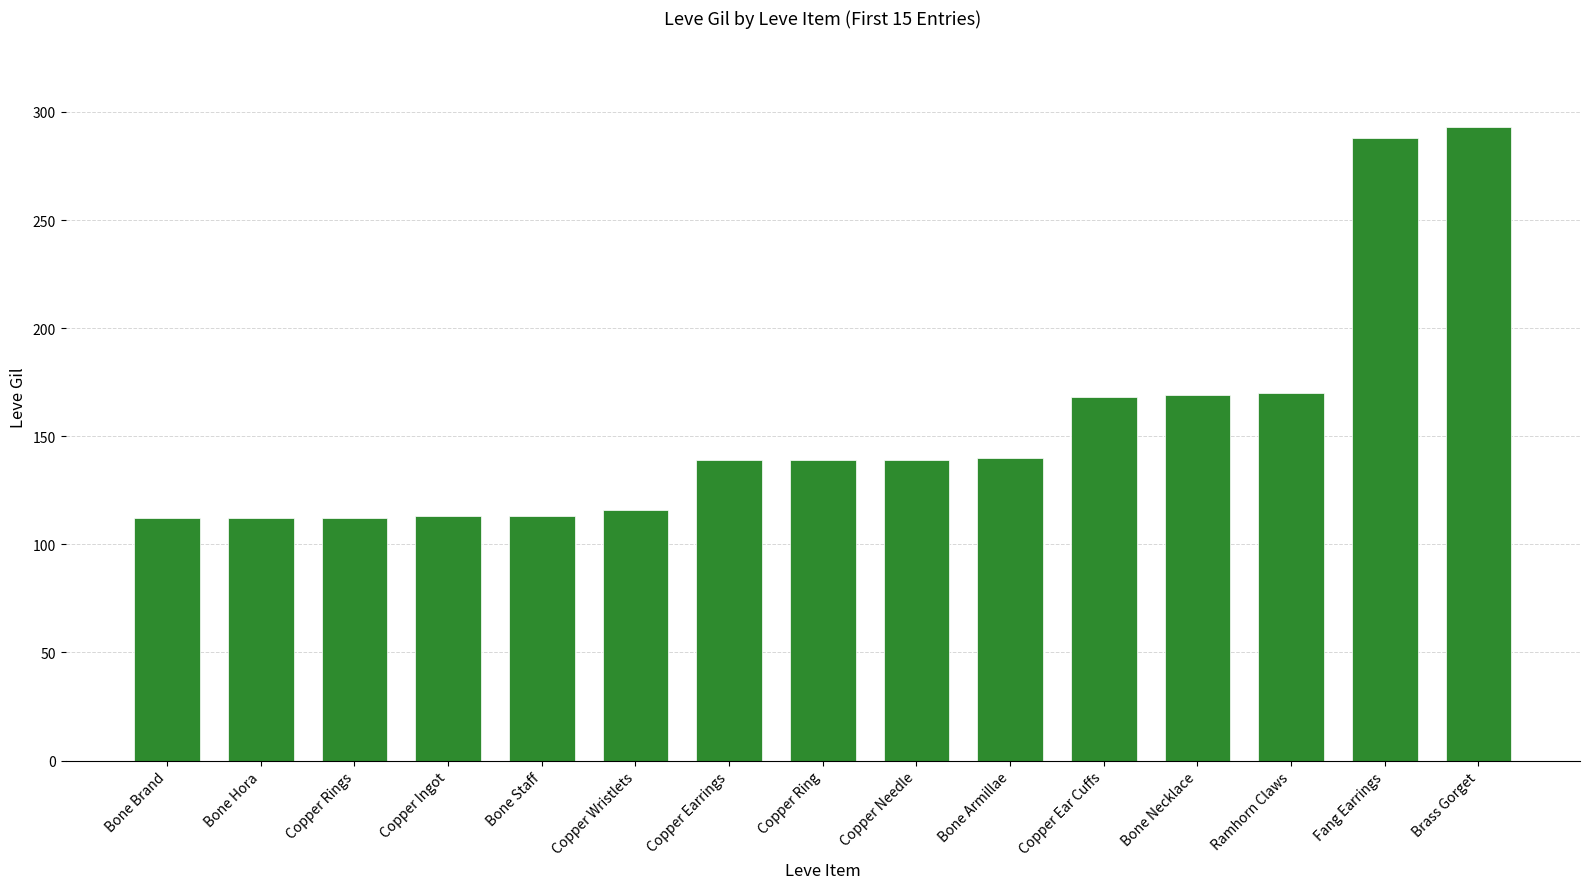

What is the label of the 15th bar from the left?

Brass Gorget